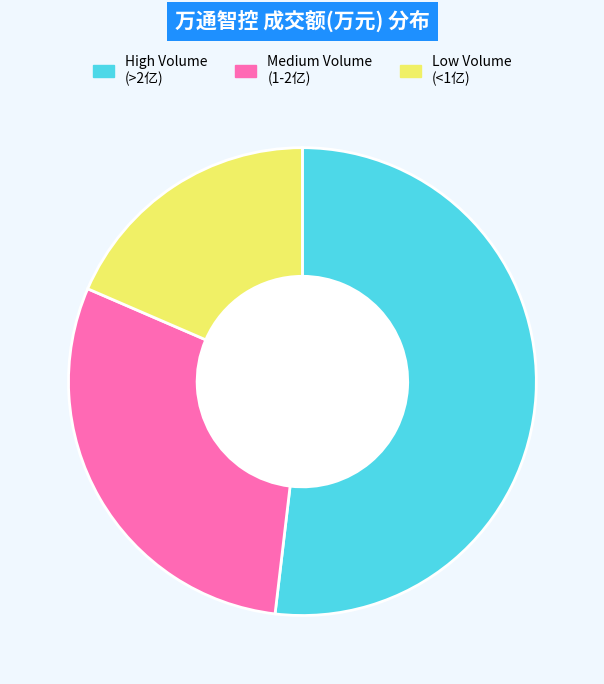

Is there any slice that represents more than half of the pie?

Yes